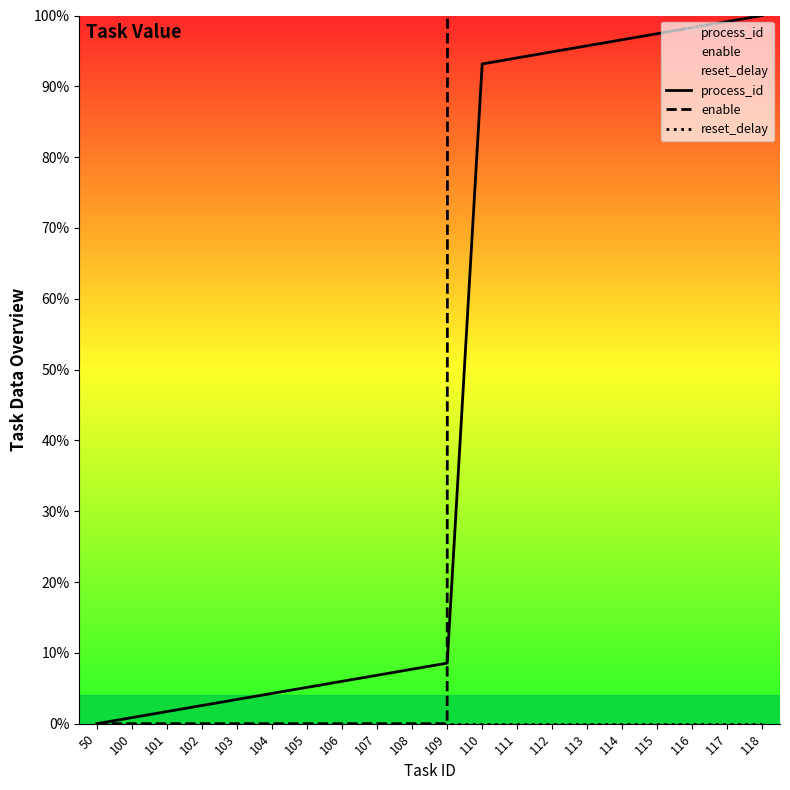

Does the chart have visible grid lines?

No